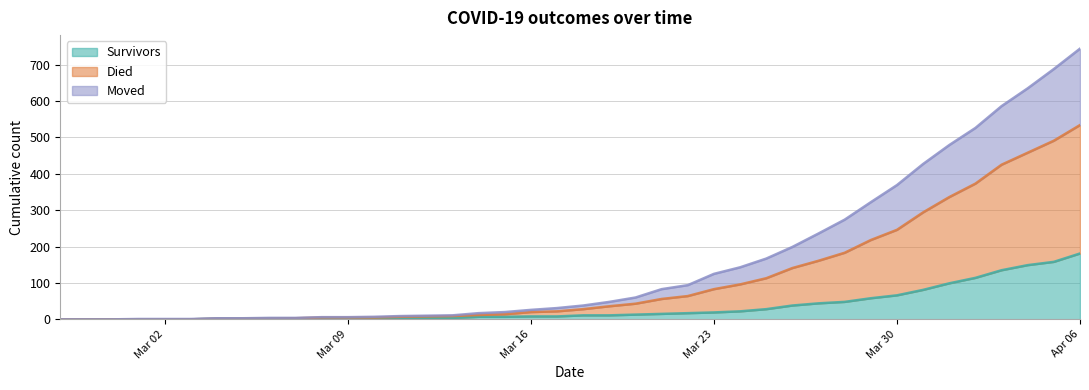

At which category is the sum across all series the highest?

Apr 06